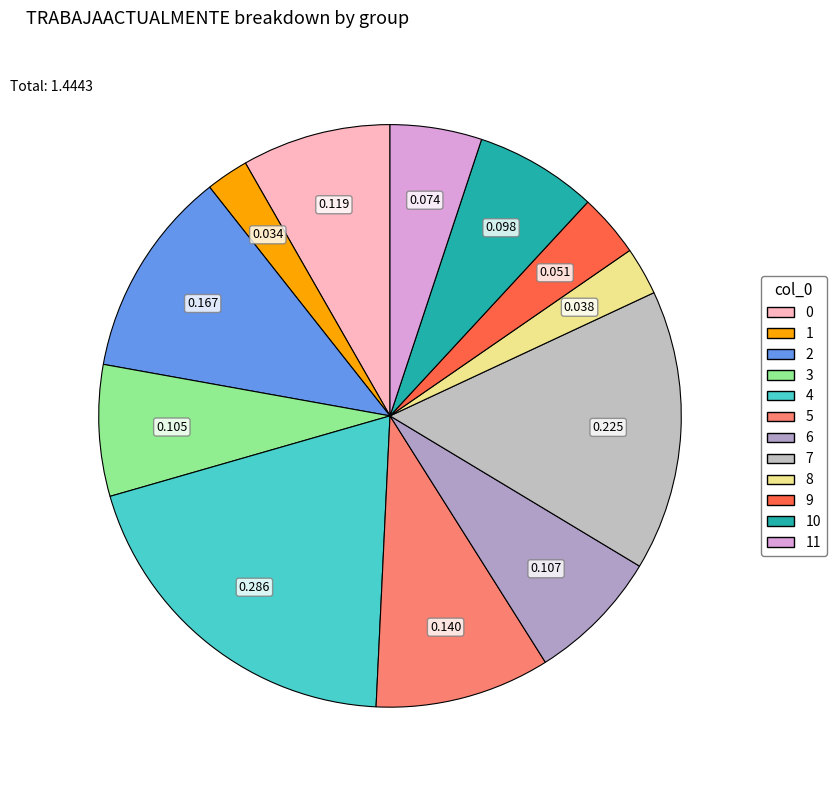

Is there any slice that represents more than half of the pie?

No